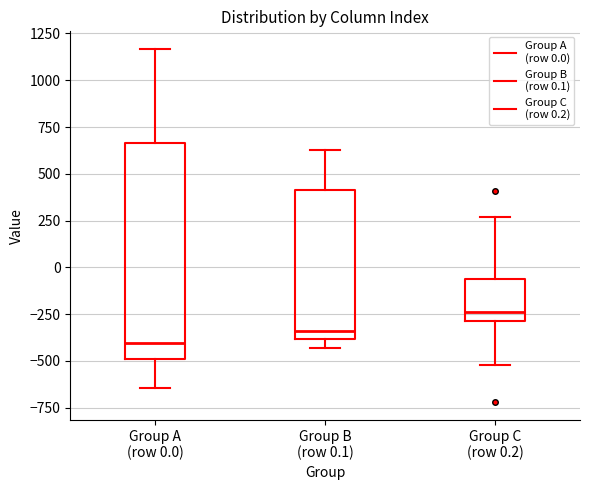

Where does the median line of the box for Group A (row 0.0) sit on the y-axis? The values are not printed on the chart, so give them approximately, as read against the axis.

-400